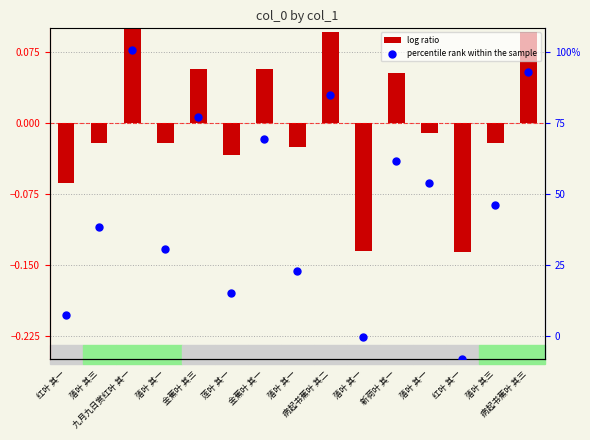

What are all the series names shown in the legend?

log ratio, percentile rank within the sample